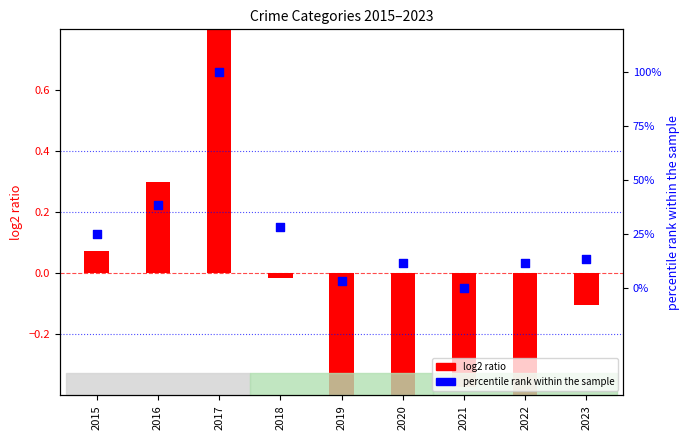

Which series has the widest spread of Y values?

log2 ratio